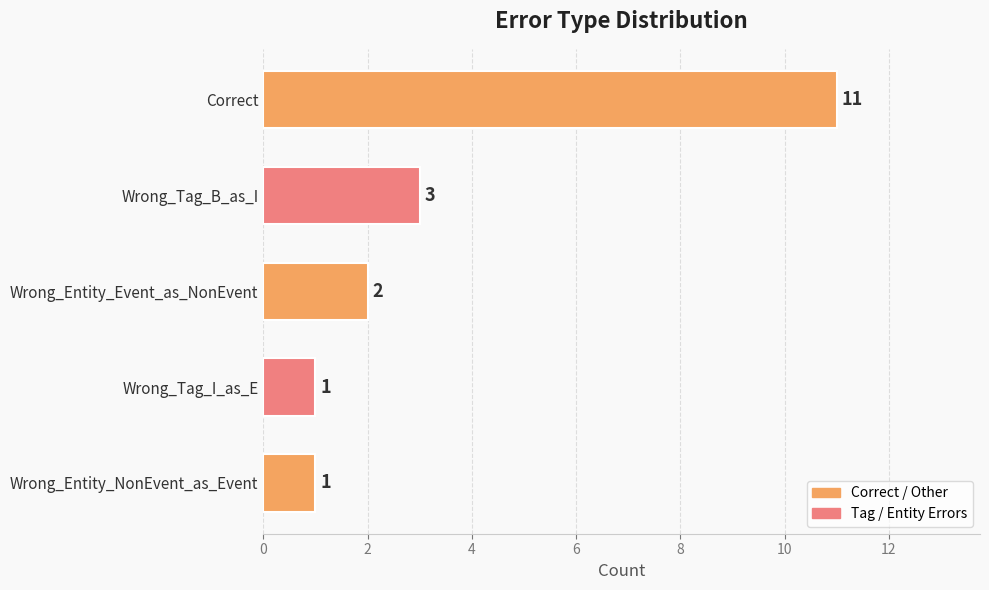

At which label is the value closest to 6?

Wrong_Tag_B_as_I